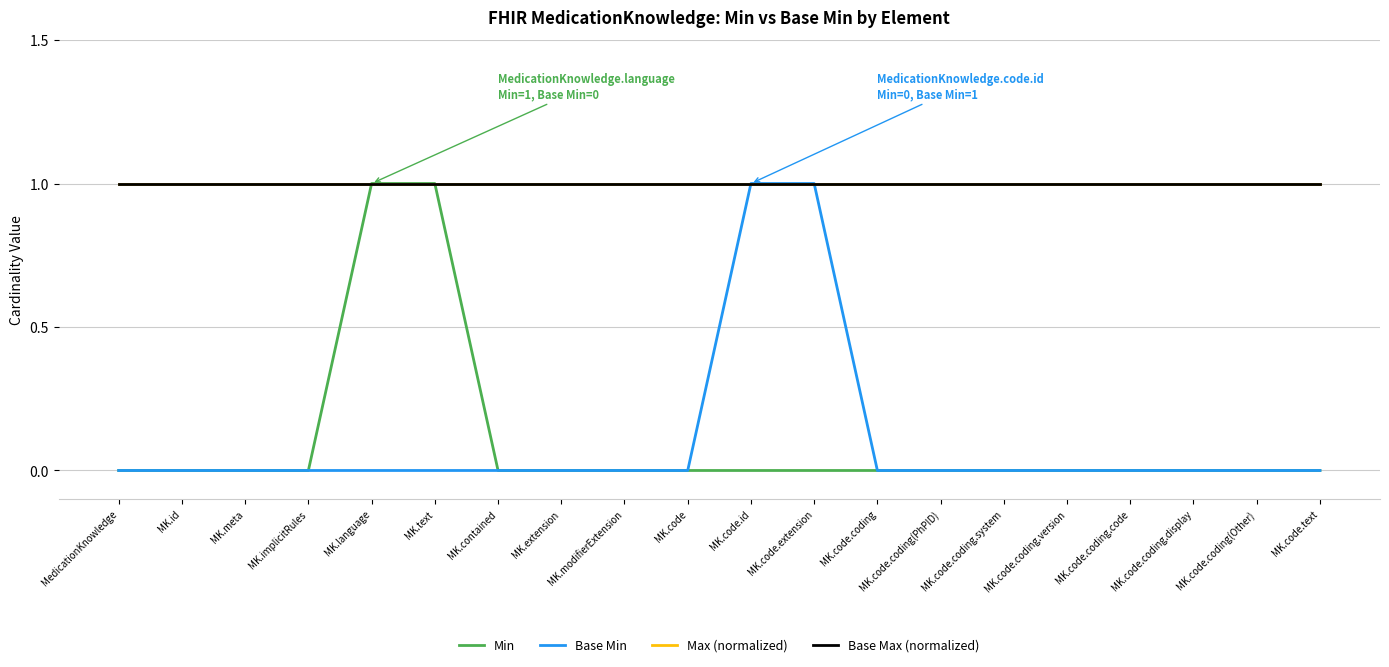

Where is Base Max (normalized) nearest to the value 1?

MedicationKnowledge